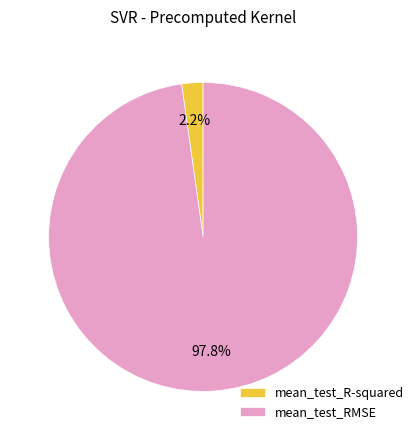

To the nearest percent, what percentage of the pie is mean_test_R-squared?

2%